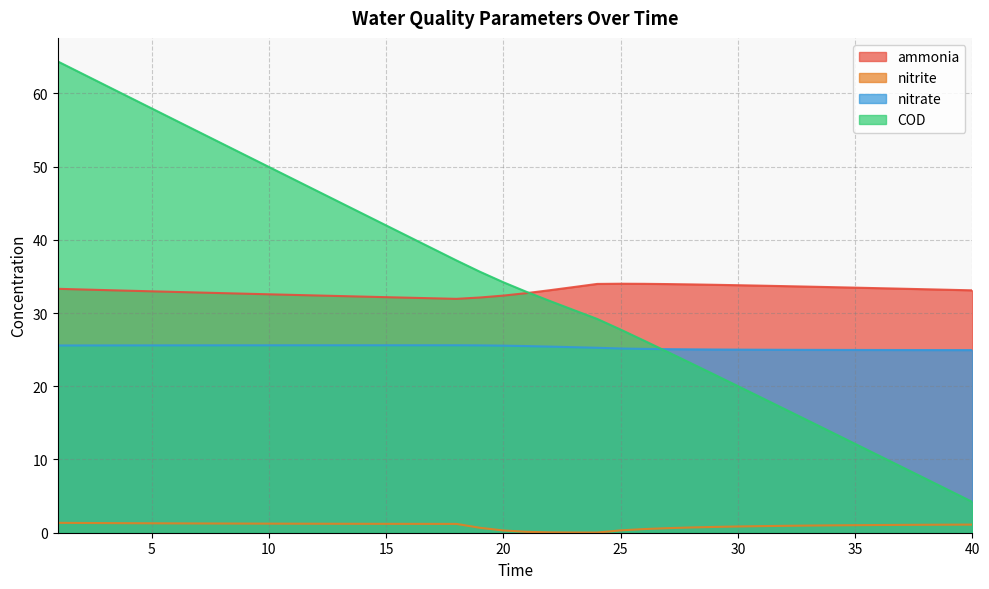

Reading left to right, extract all data points from this chart.

ammonia: 1=33.3	2=33.2	3=33.1	4=33.0	5=33.0	6=32.9	7=32.8	8=32.7	9=32.6	10=32.6	11=32.5	12=32.4	13=32.3	14=32.2	15=32.2	16=32.1	17=32.0	18=31.9	19=32.1	20=32.4	21=32.7	22=33.1	23=33.5	24=34.0	25=34.0	26=34.0	27=33.9	28=33.9	29=33.9	30=33.8	31=33.7	32=33.7	33=33.6	34=33.5	35=33.5	36=33.4	37=33.3	38=33.2	39=33.2	40=33.1
nitrite: 1=1.3	2=1.3	3=1.3	4=1.3	5=1.3	6=1.3	7=1.3	8=1.3	9=1.2	10=1.2	11=1.2	12=1.2	13=1.2	14=1.2	15=1.2	16=1.2	17=1.2	18=1.2	19=0.7	20=0.3	21=0.1	22=0.0	23=0.0	24=0.0	25=0.3	26=0.5	27=0.6	28=0.7	29=0.8	30=0.9	31=0.9	32=0.9	33=1.0	34=1.0	35=1.0	36=1.1	37=1.1	38=1.1	39=1.1	40=1.1
nitrate: 1=25.6	2=25.6	3=25.6	4=25.6	5=25.6	6=25.6	7=25.6	8=25.6	9=25.6	10=25.6	11=25.6	12=25.6	13=25.6	14=25.6	15=25.6	16=25.6	17=25.6	18=25.6	19=25.6	20=25.5	21=25.5	22=25.4	23=25.3	24=25.3	25=25.2	26=25.1	27=25.1	28=25.0	29=25.0	30=25.0	31=25.0	32=25.0	33=25.0	34=25.0	35=25.0	36=24.9	37=24.9	38=24.9	39=24.9	40=24.9
COD: 1=64.3	2=62.7	3=61.1	4=59.5	5=57.9	6=56.3	7=54.7	8=53.1	9=51.5	10=49.9	11=48.3	12=46.8	13=45.2	14=43.6	15=42.0	16=40.4	17=38.8	18=37.2	19=35.6	20=34.2	21=32.9	22=31.6	23=30.4	24=29.2	25=27.7	26=26.2	27=24.7	28=23.1	29=21.6	30=20.0	31=18.5	32=16.9	33=15.3	34=13.7	35=12.1	36=10.6	37=9.0	38=7.4	39=5.8	40=4.2